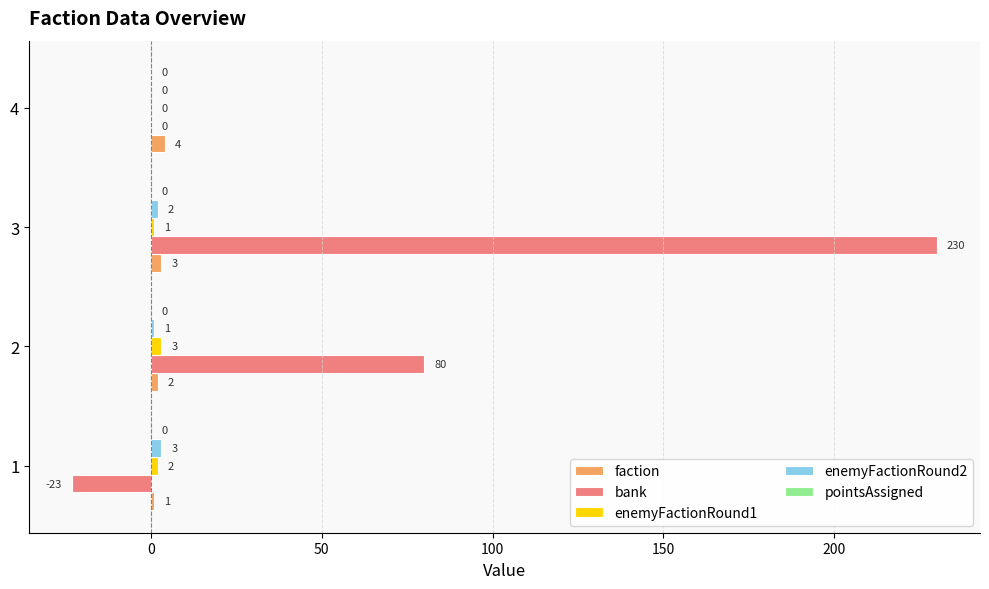

What is the total value across all series at 4?

4